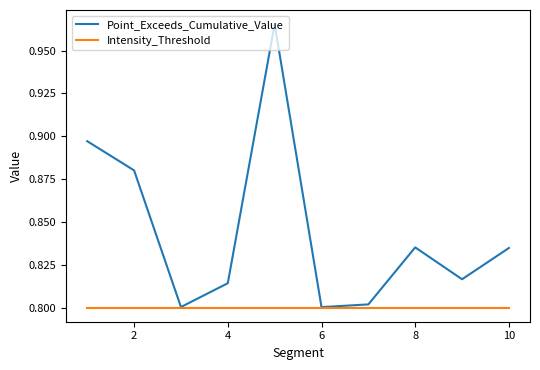

Which series has the largest range (max minus min)?

Point_Exceeds_Cumulative_Value